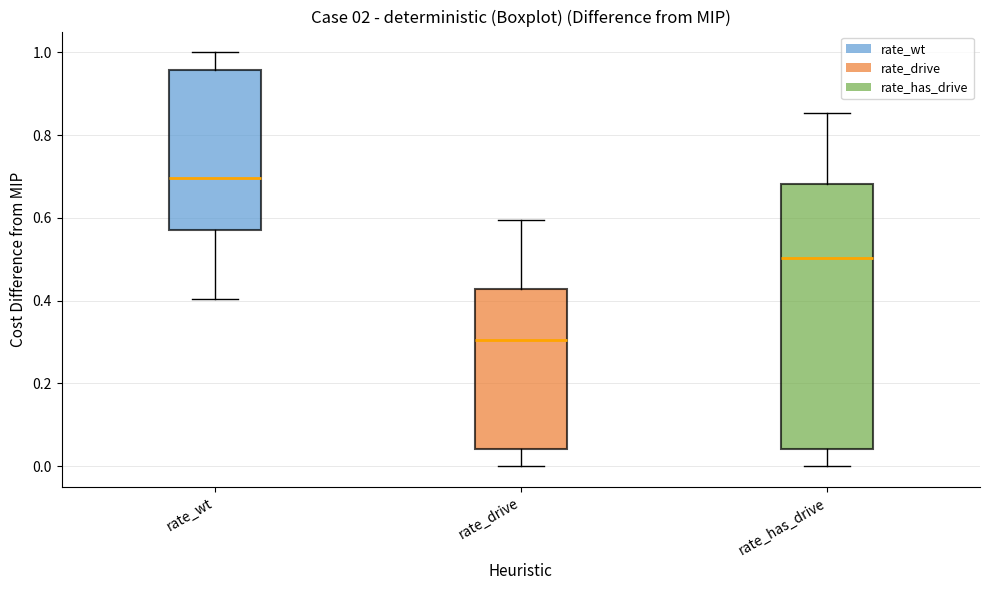

Reading left to right, read every box against the y-axis: the position of its median line, the range the box covers, and the ends of its whiskers. The values are not printed on the chart, so give them approximately, as read against the axis.

rate_wt: median 0.70, box 0.58 to 0.96, whiskers 0.40 to 1.00
rate_drive: median 0.30, box 0.04 to 0.42, whiskers 0.00 to 0.60
rate_has_drive: median 0.50, box 0.04 to 0.68, whiskers 0.00 to 0.86